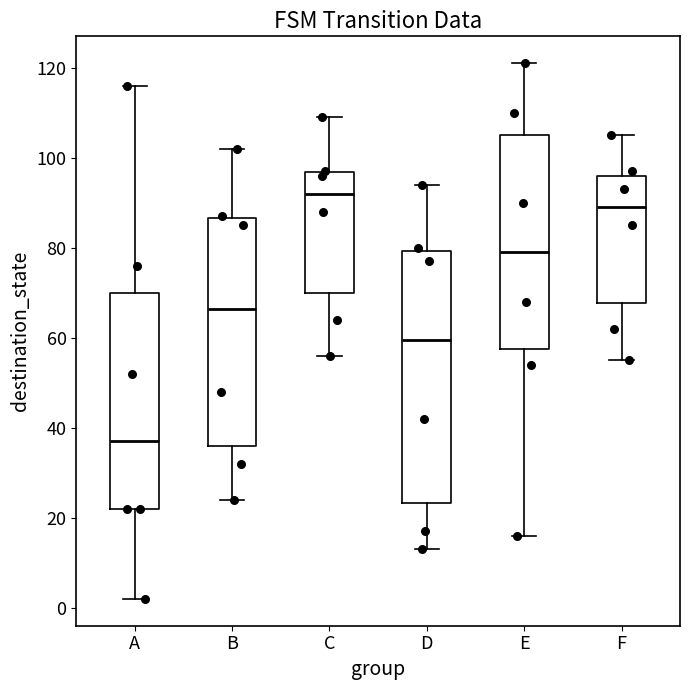

Reading left to right, transcribe this box plot: for each box, give where its median line is, the range the box spans, and where its two whiskers end, as read against the y-axis. The values are not printed on the chart, so give them approximately, as read against the axis.

A: median 38, box 22 to 70, whiskers 2 to 116
B: median 66, box 36 to 86, whiskers 24 to 102
C: median 92, box 70 to 96, whiskers 56 to 110
D: median 60, box 24 to 80, whiskers 14 to 94
E: median 80, box 58 to 106, whiskers 16 to 122
F: median 90, box 68 to 96, whiskers 56 to 106